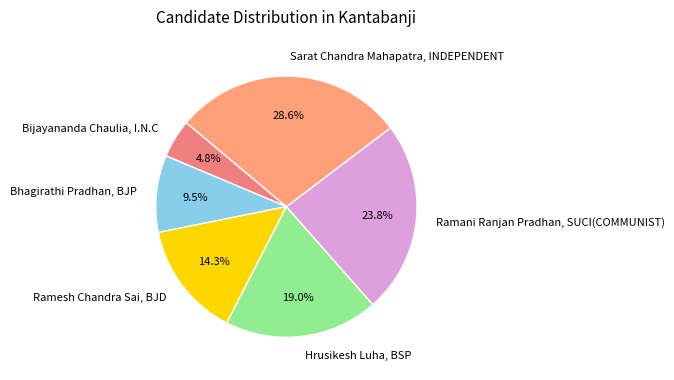

Does Sarat Chandra Mahapatra, INDEPENDENT account for over 50% of the chart?

No